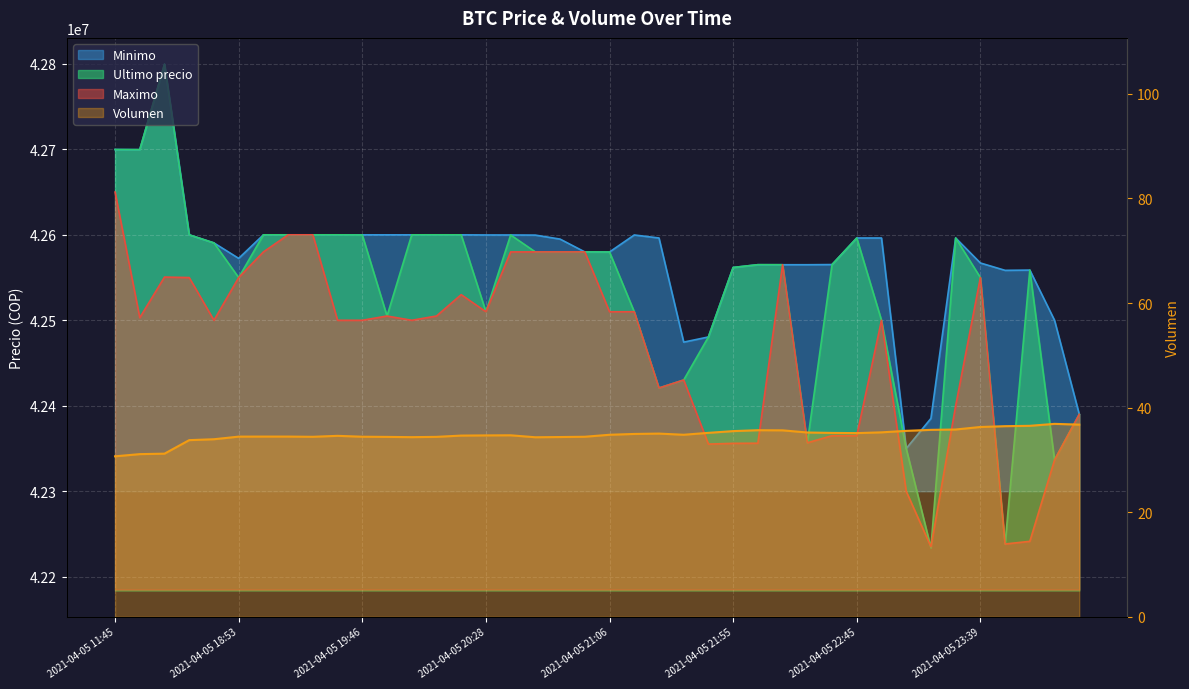

What are all the series names shown in the legend?

Volumen, Minimo, Ultimo precio, Maximo